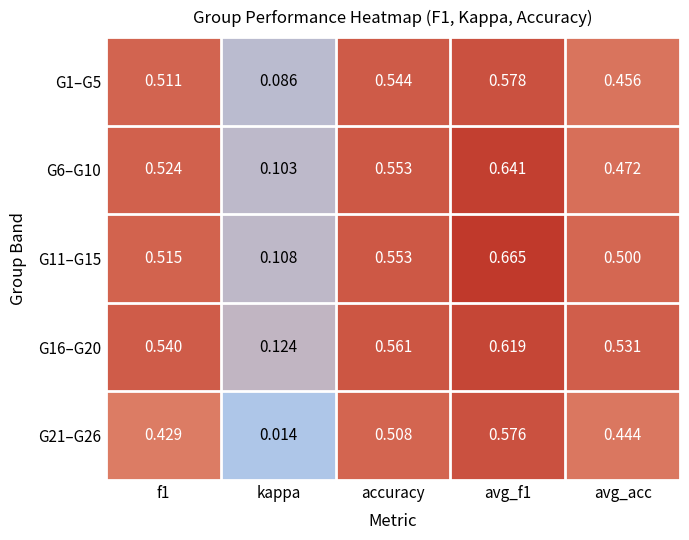

List the series in order of their peak value, lowest first.

G21–G26, G1–G5, G16–G20, G6–G10, G11–G15